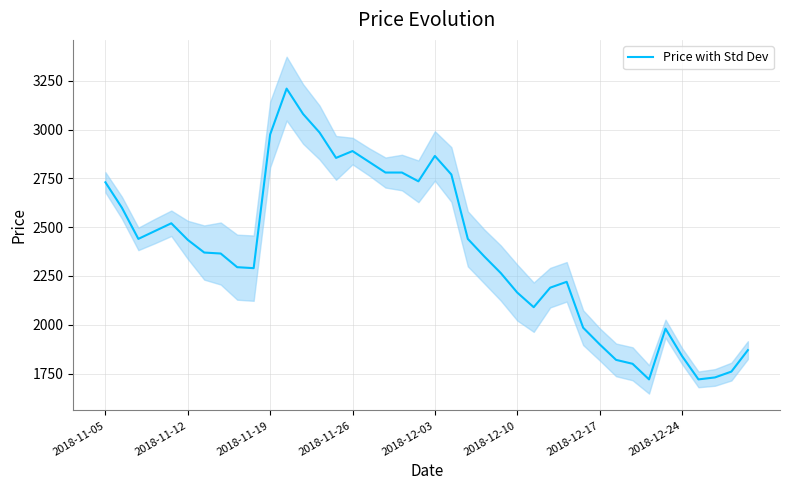

What is the approximate value at 18?

2780